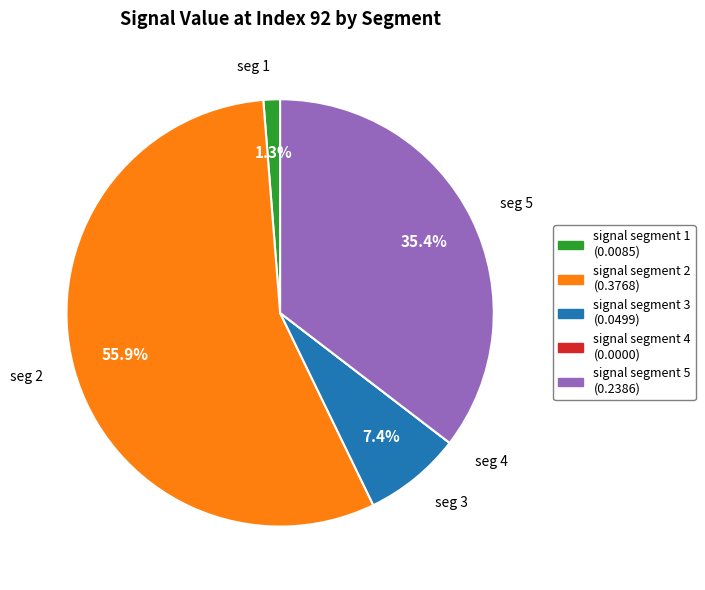

Is signal segment 3 the majority of the pie?

No